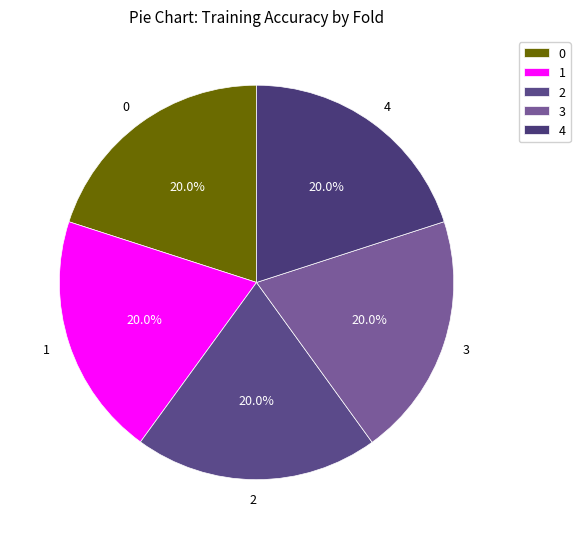

The 3 slice represents 20% of the pie. True or false?

True